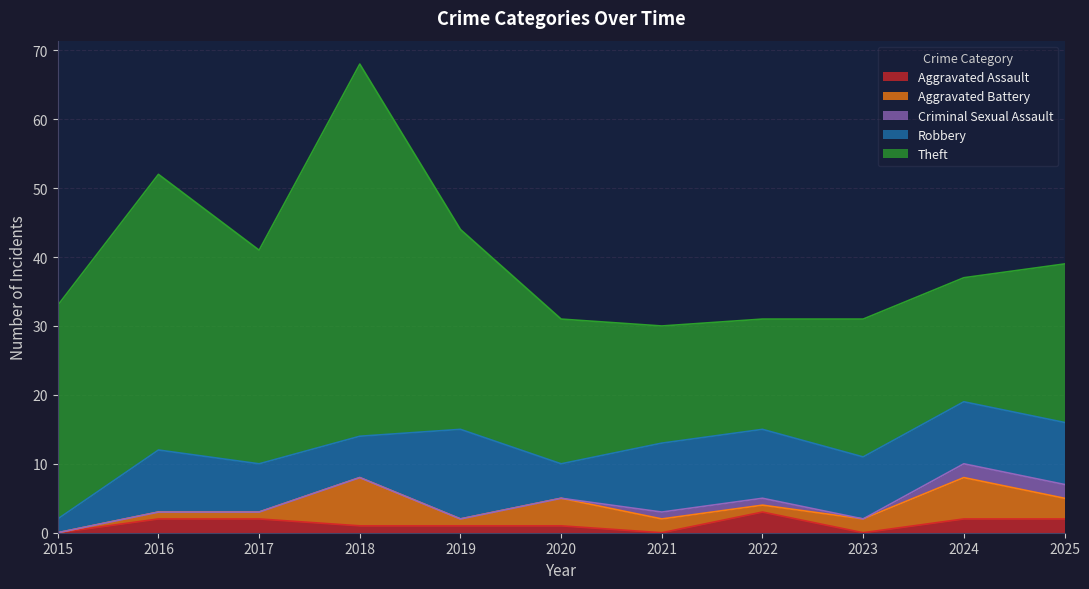

Where is the first local maximum for Aggravated Assault?

2022